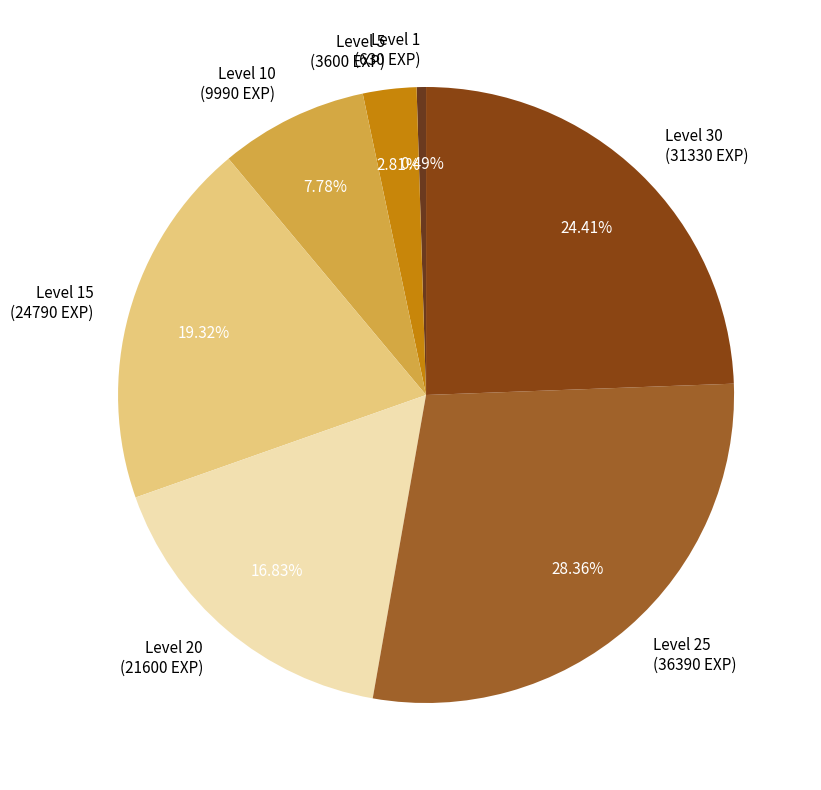

Rank the categories by value from lowest to highest.

Level 1 (630 EXP), Level 5 (3600 EXP), Level 10 (9990 EXP), Level 20 (21600 EXP), Level 15 (24790 EXP), Level 30 (31330 EXP), Level 25 (36390 EXP)